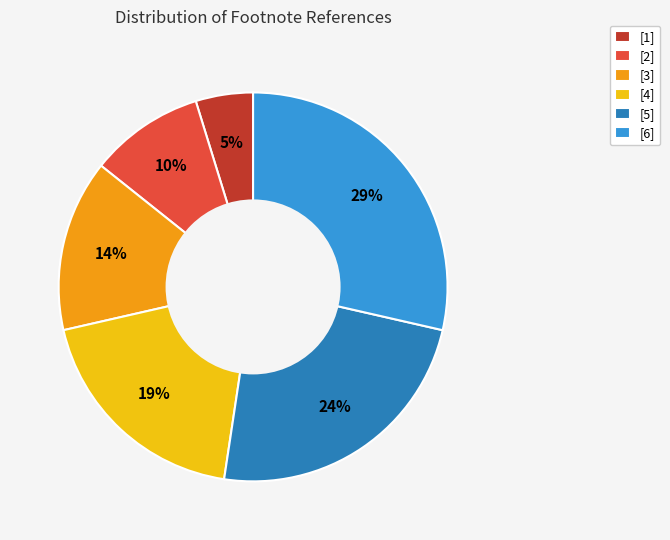

Which category has the smallest portion of the pie?

[1]